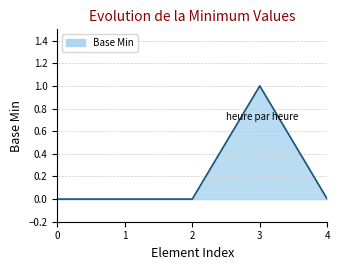

The chart shows a value of 1 at 3. True or false?

True